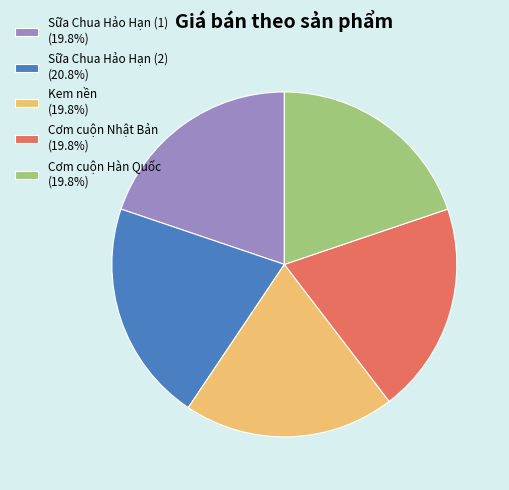

Is it true that Cơm cuộn Nhật Bản is 9% of the pie?

False